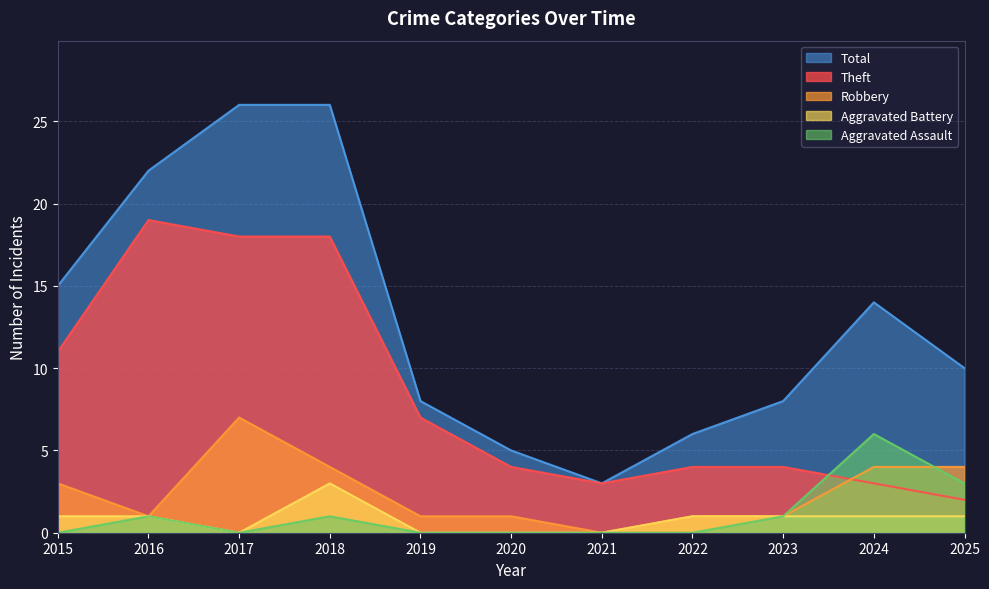

Where is Aggravated Battery nearest to the value 1?

2015